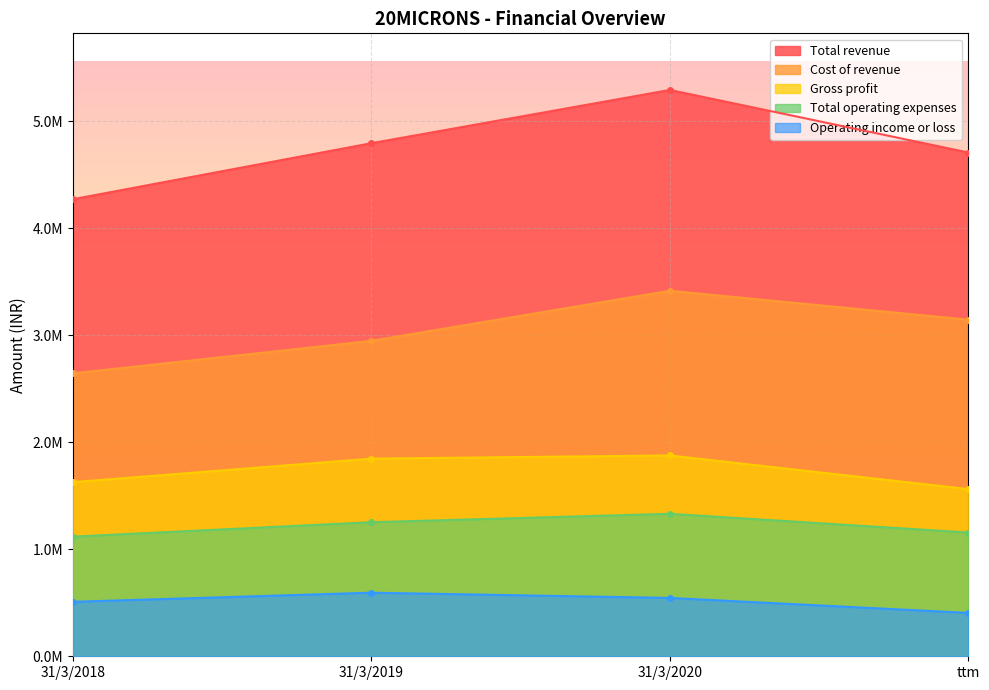

What is the spread (max minus min) of values at 31/3/2019?

4200252